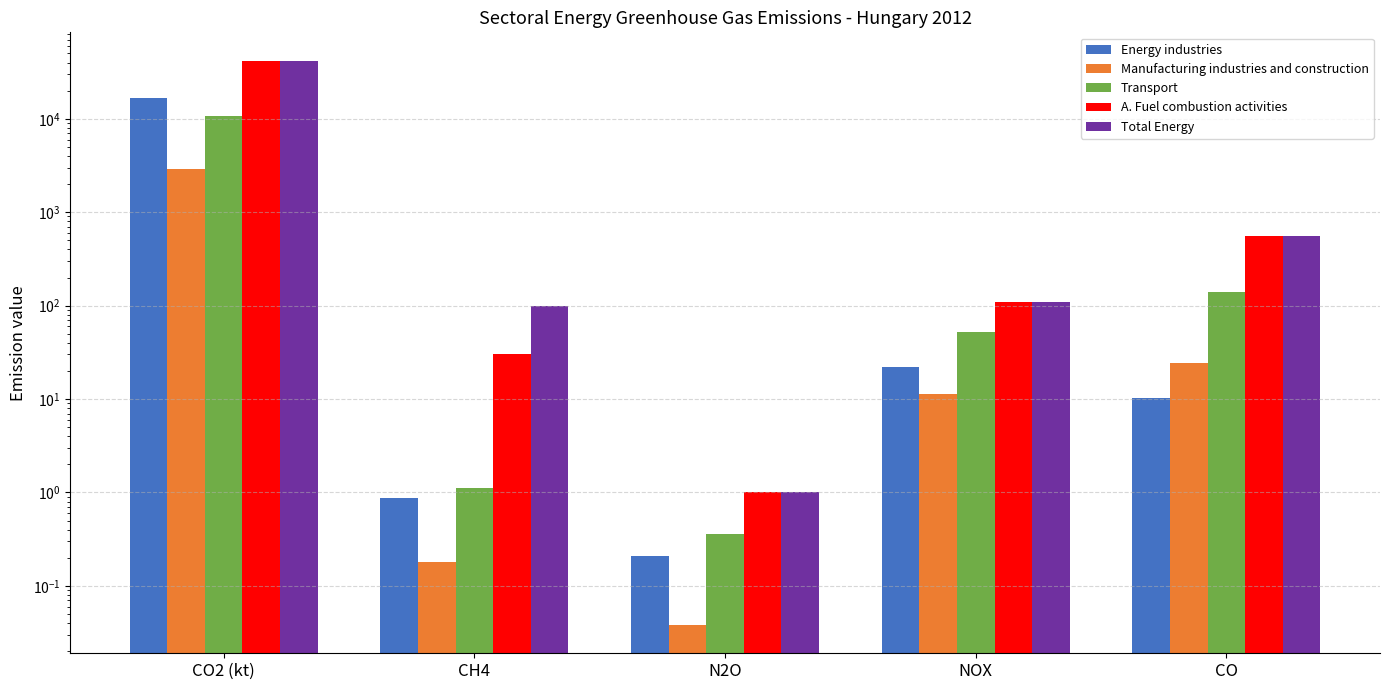

Which series has the largest range (max minus min)?

Total Energy